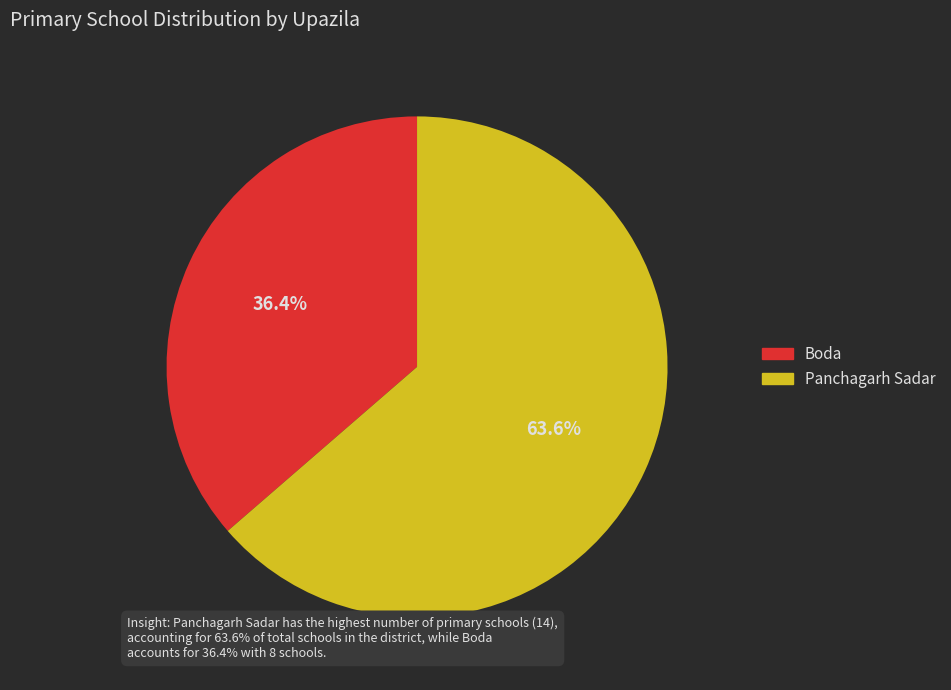

To the nearest percent, what is the average slice percentage?

50%